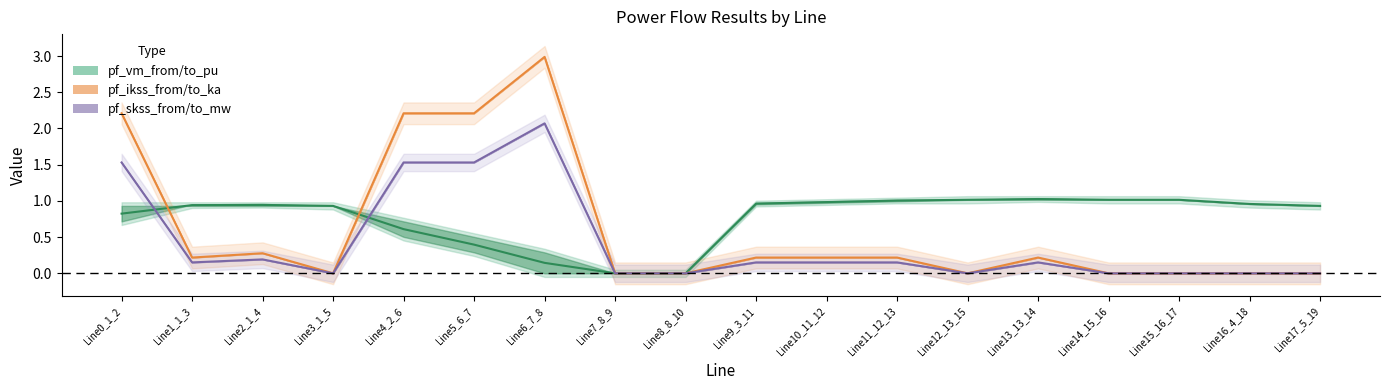

How many categories are shown in the chart?

18